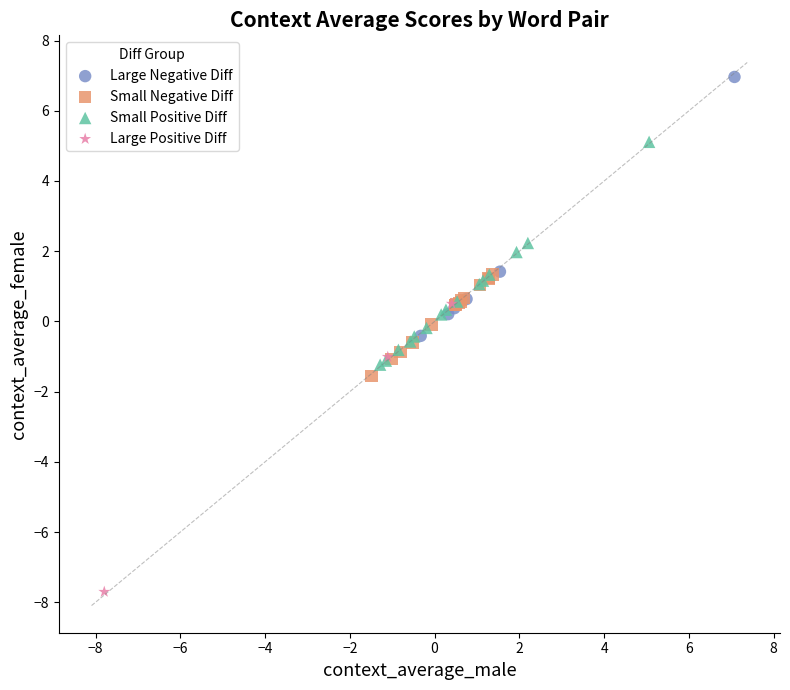

Which series contains the highest Y value?

Large Negative Diff